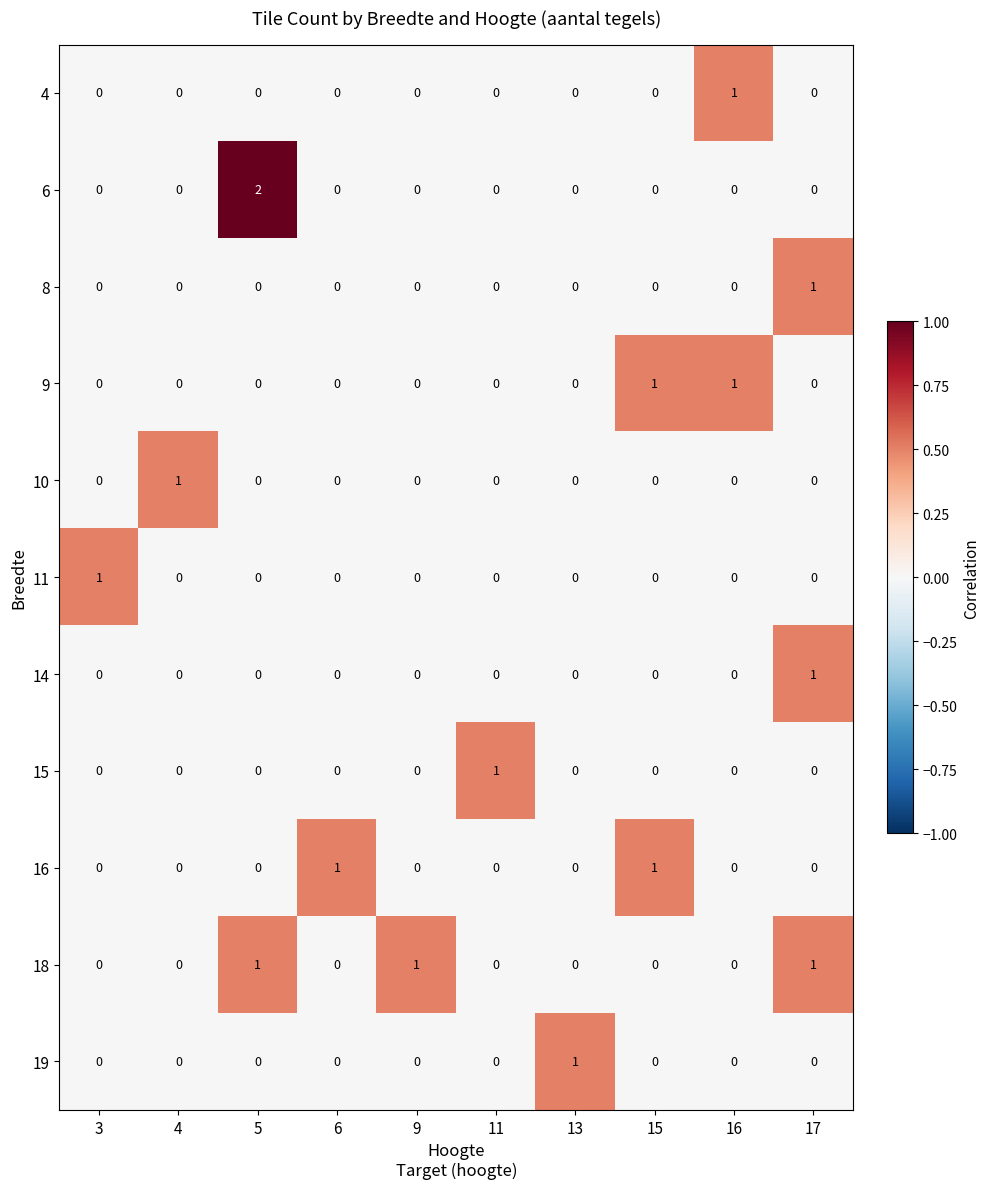

Count the 19 values in the range 0 to 1.

10